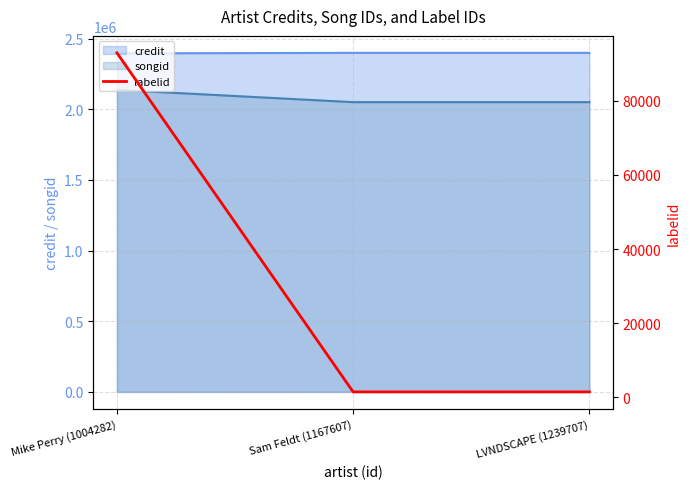

The value at LVNDSCAPE (1239707) is 978. True or false?

False